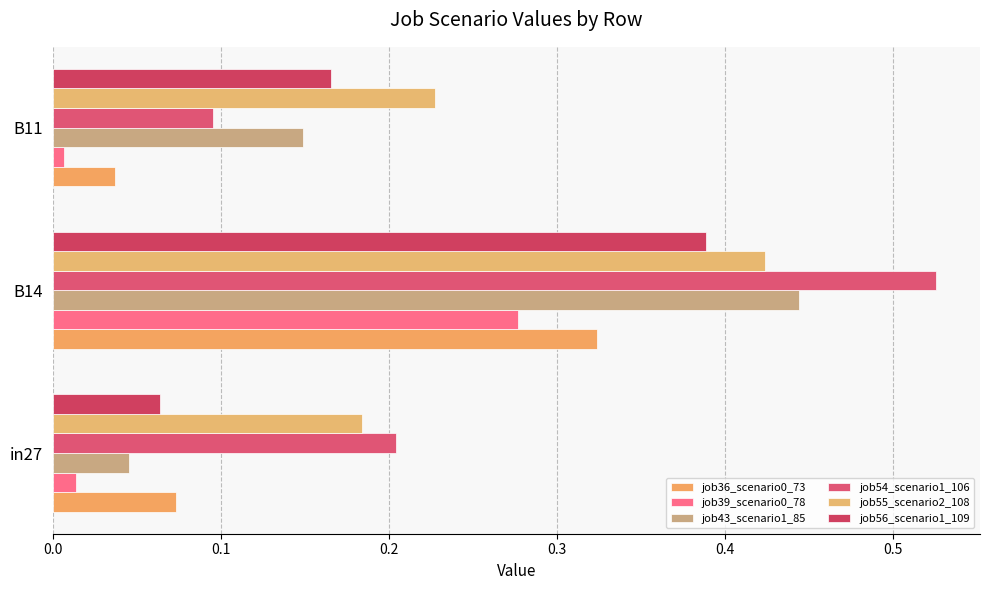

What is the value of the job36_scenario0_73 bar at the 2nd from the left?

0.3